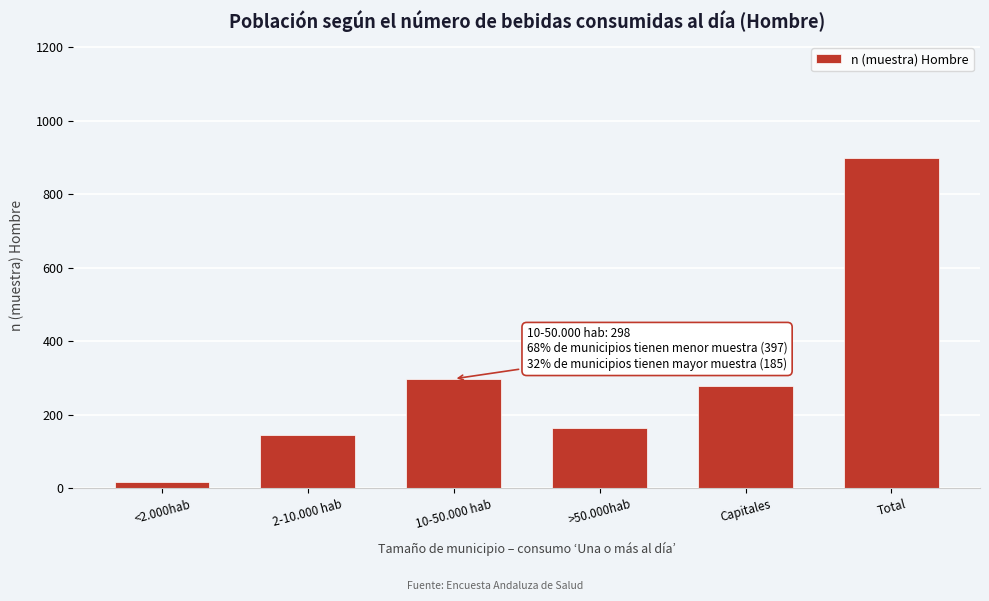

Reading left to right, list all the values displayed in this chart.

17	144	298	163	278	900